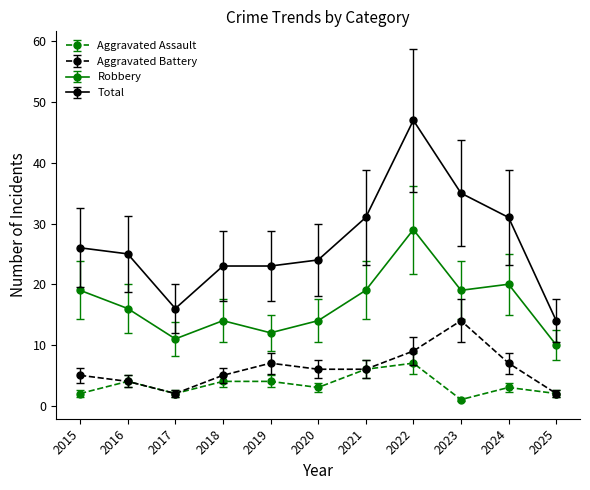

Reading left to right, transcribe all the data shown in this chart.

Aggravated Assault: 2	4	2	4	4	3	6	7	1	3	2
Aggravated Battery: 5	4	2	5	7	6	6	9	14	7	2
Robbery: 19	16	11	14	12	14	19	29	19	20	10
Total: 26	25	16	23	23	24	31	47	35	31	14